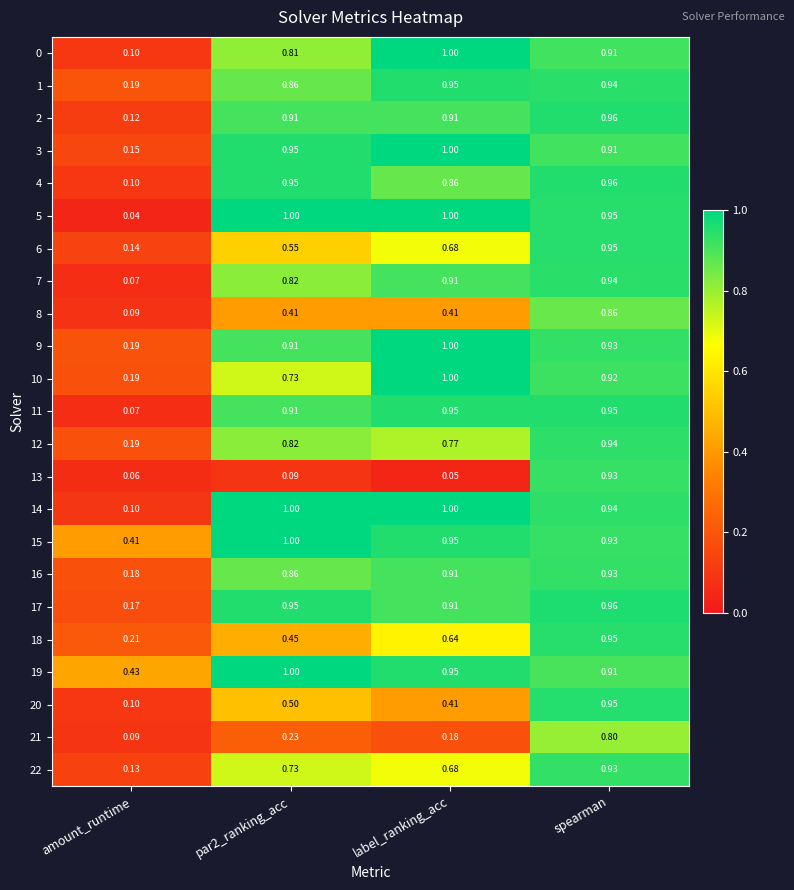

Where is 8 nearest to the value 0?

amount_runtime